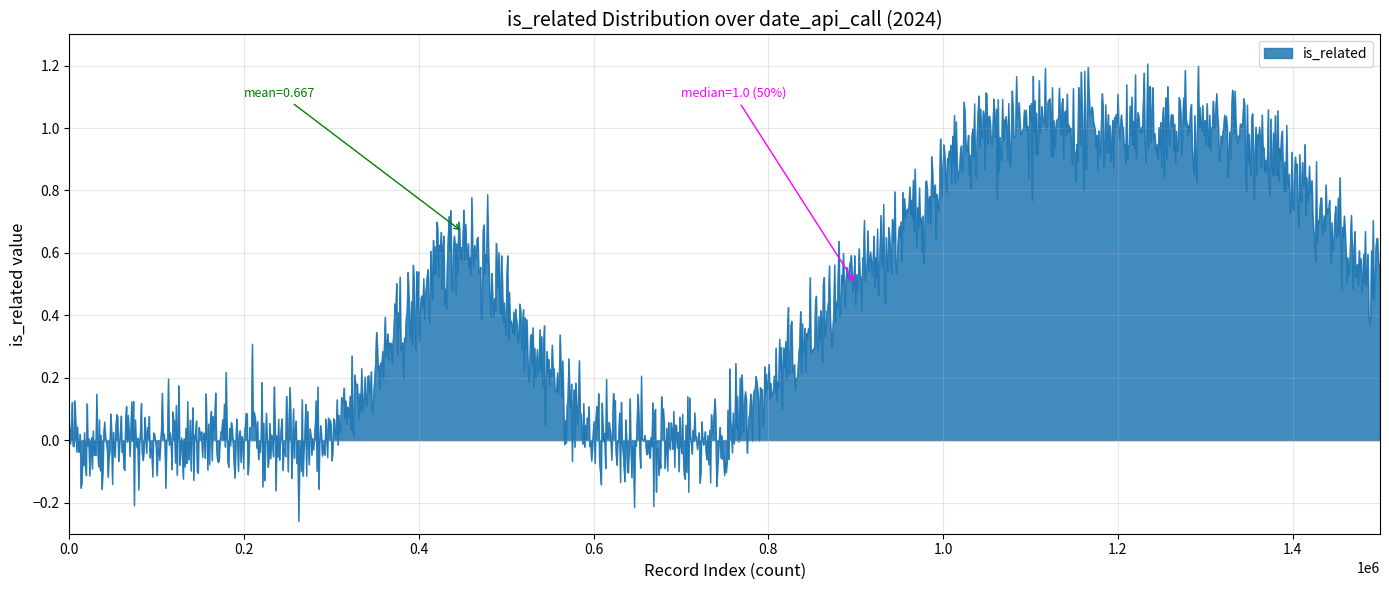

Is it true that the value at 25% is 0.2?

True